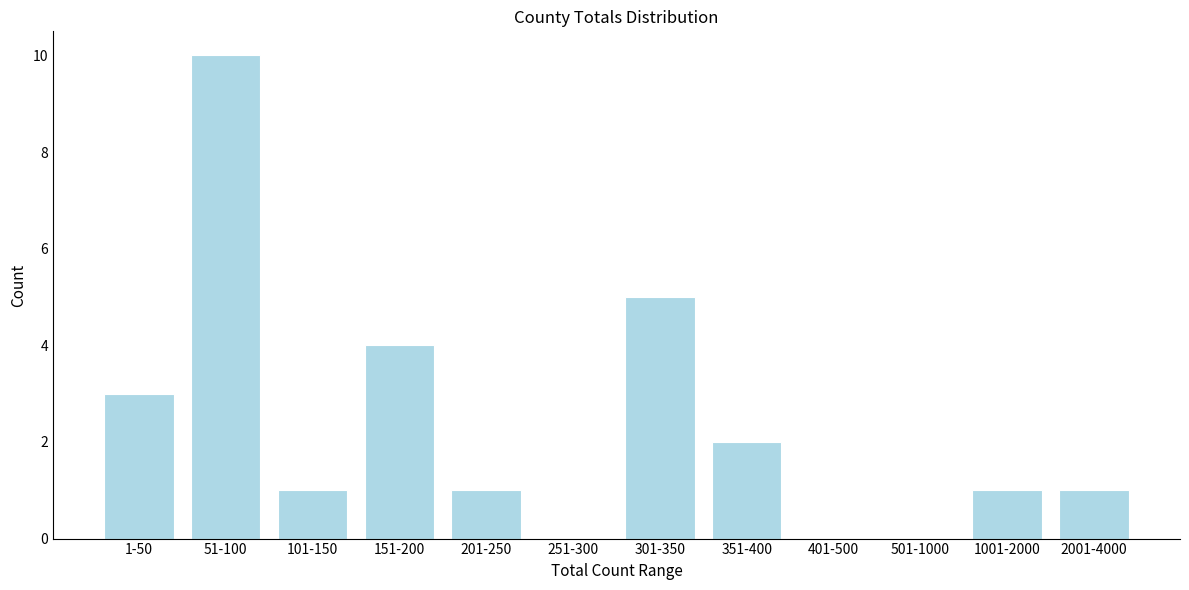

Reading left to right, list all the values displayed in this chart.

1-50=3	51-100=10	101-150=1	151-200=4	201-250=1	251-300=0	301-350=5	351-400=2	401-500=0	501-1000=0	1001-2000=1	2001-4000=1